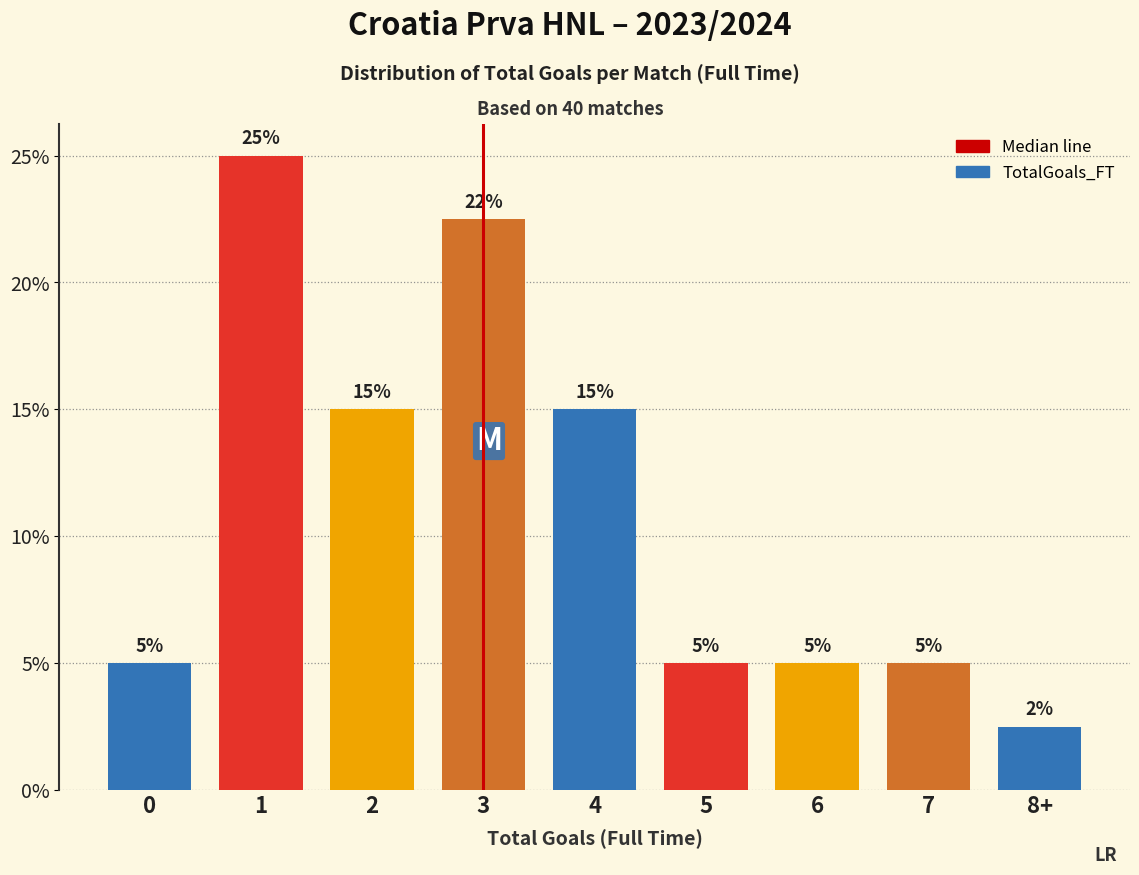

At which category does the chart reach its minimum across all series?

8+